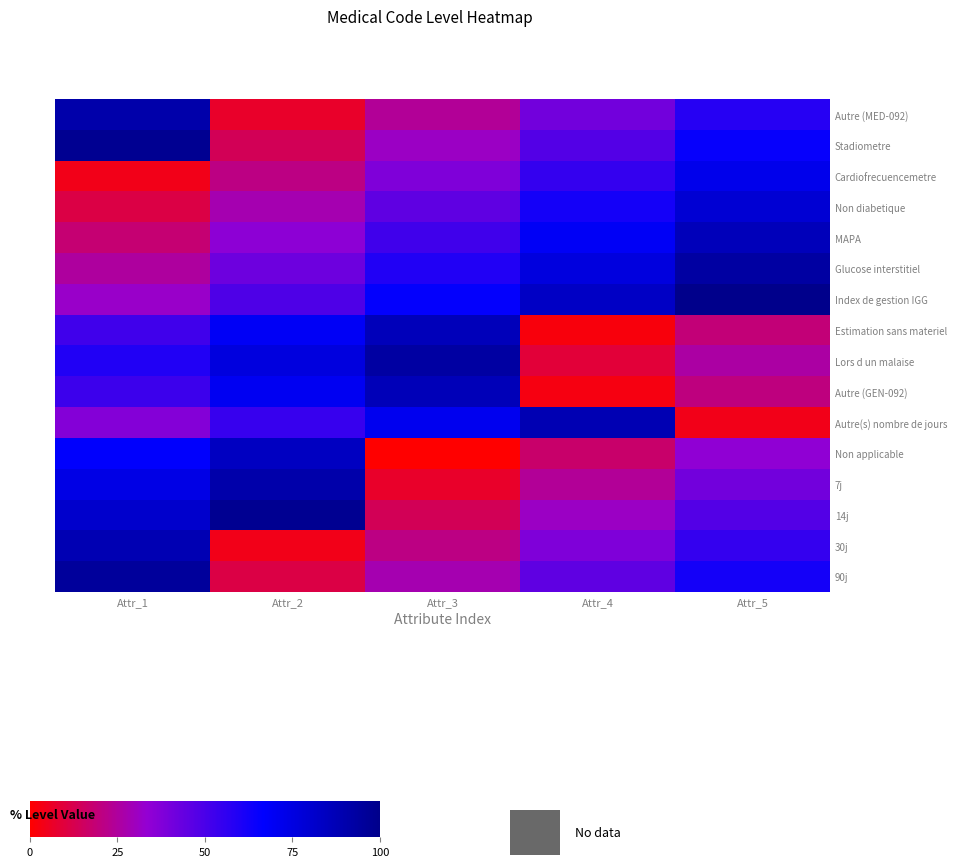

Reading left to right, what are all the values shown in this chart?

Autre (MED-092): Attr_1=91	Attr_2=7	Attr_3=24	Attr_4=41	Attr_5=58
Stadiometre: Attr_1=98	Attr_2=14	Attr_3=31	Attr_4=48	Attr_5=65
Cardiofrecuencemetre: Attr_1=4	Attr_2=21	Attr_3=38	Attr_4=55	Attr_5=72
Non diabetique: Attr_1=11	Attr_2=28	Attr_3=45	Attr_4=62	Attr_5=79
MAPA: Attr_1=18	Attr_2=35	Attr_3=52	Attr_4=69	Attr_5=86
Glucose interstitiel: Attr_1=25	Attr_2=42	Attr_3=59	Attr_4=76	Attr_5=93
Index de gestion IGG: Attr_1=32	Attr_2=49	Attr_3=66	Attr_4=83	Attr_5=100
Estimation sans materiel: Attr_1=52	Attr_2=69	Attr_3=86	Attr_4=2	Attr_5=19
Lors d un malaise: Attr_1=59	Attr_2=76	Attr_3=93	Attr_4=9	Attr_5=26
Autre (GEN-092): Attr_1=53	Attr_2=70	Attr_3=87	Attr_4=3	Attr_5=20
Autre(s) nombre de jours: Attr_1=37	Attr_2=54	Attr_3=71	Attr_4=88	Attr_5=4
Non applicable: Attr_1=67	Attr_2=84	Attr_3=0	Attr_4=17	Attr_5=34
7j: Attr_1=74	Attr_2=91	Attr_3=7	Attr_4=24	Attr_5=41
14j: Attr_1=81	Attr_2=98	Attr_3=14	Attr_4=31	Attr_5=48
30j: Attr_1=88	Attr_2=4	Attr_3=21	Attr_4=38	Attr_5=55
90j: Attr_1=95	Attr_2=11	Attr_3=28	Attr_4=45	Attr_5=62